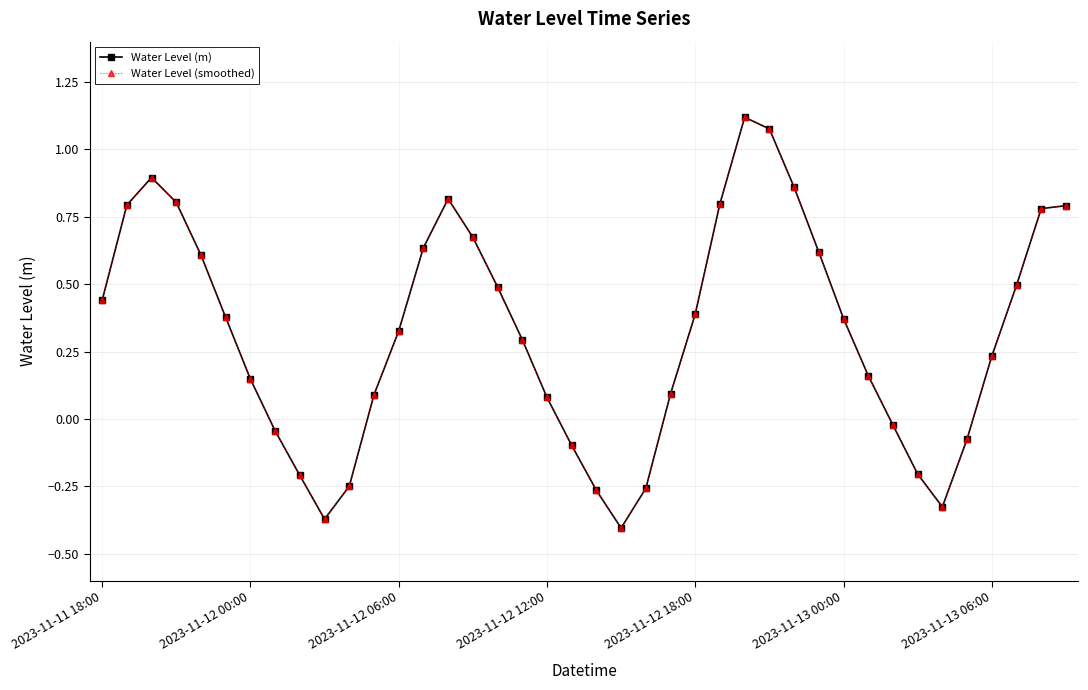

Which series has the largest total across all categories?

Water Level (m)